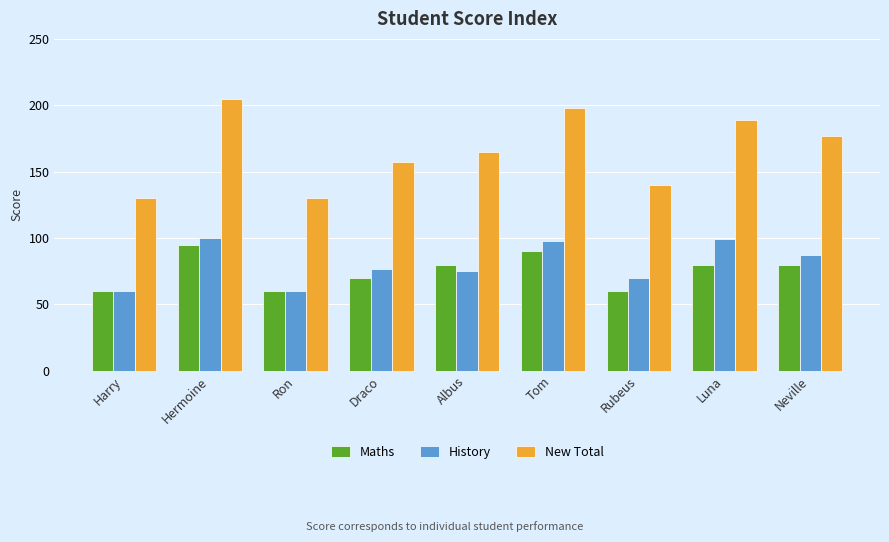

Which series has the largest range (max minus min)?

New Total